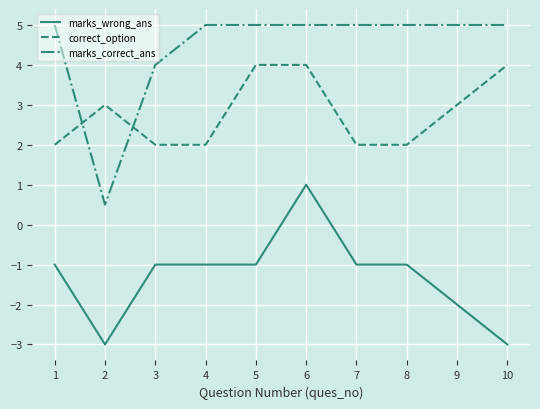

Where is marks_correct_ans nearest to the value 2?

2